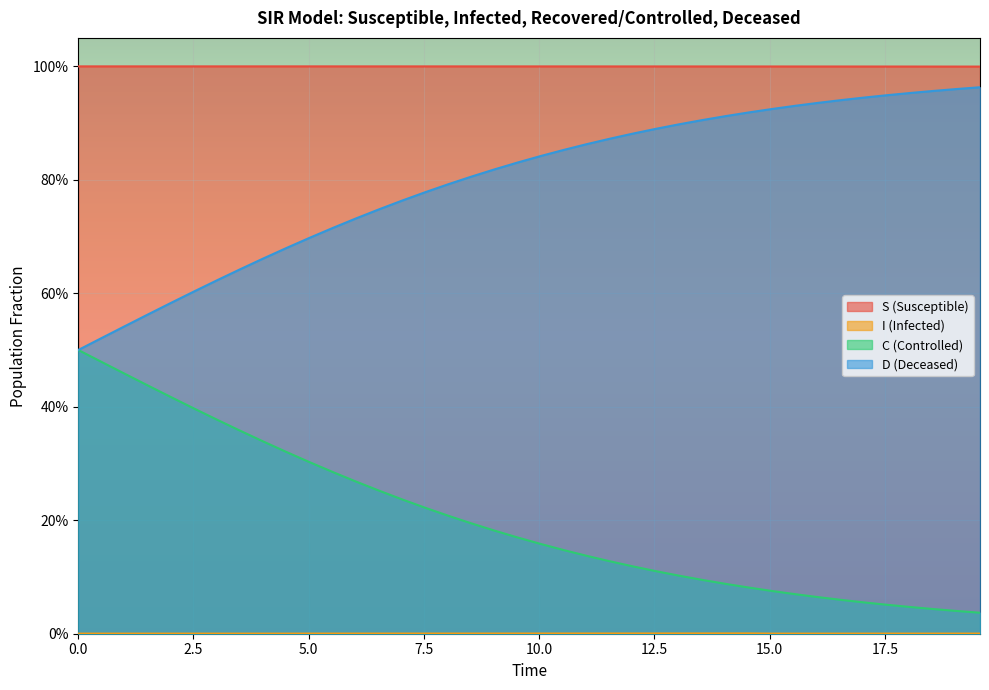

Does the chart display data point markers on the line(s)?

No